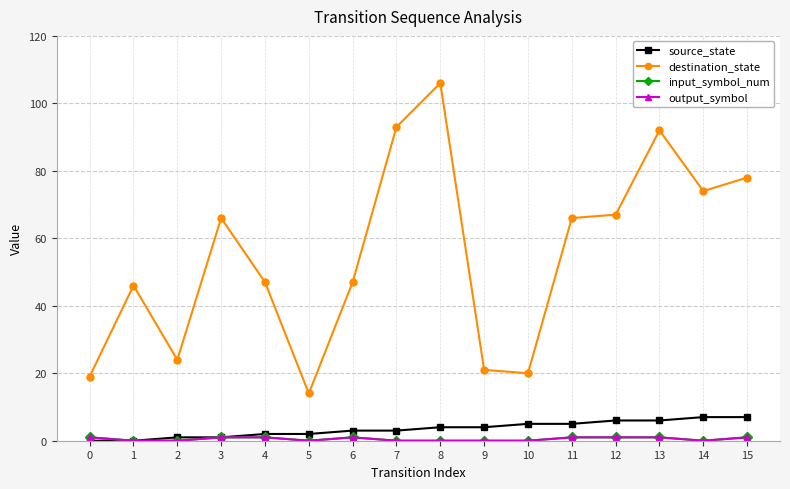

True or false: source_state has a value of 7 at 15.

True